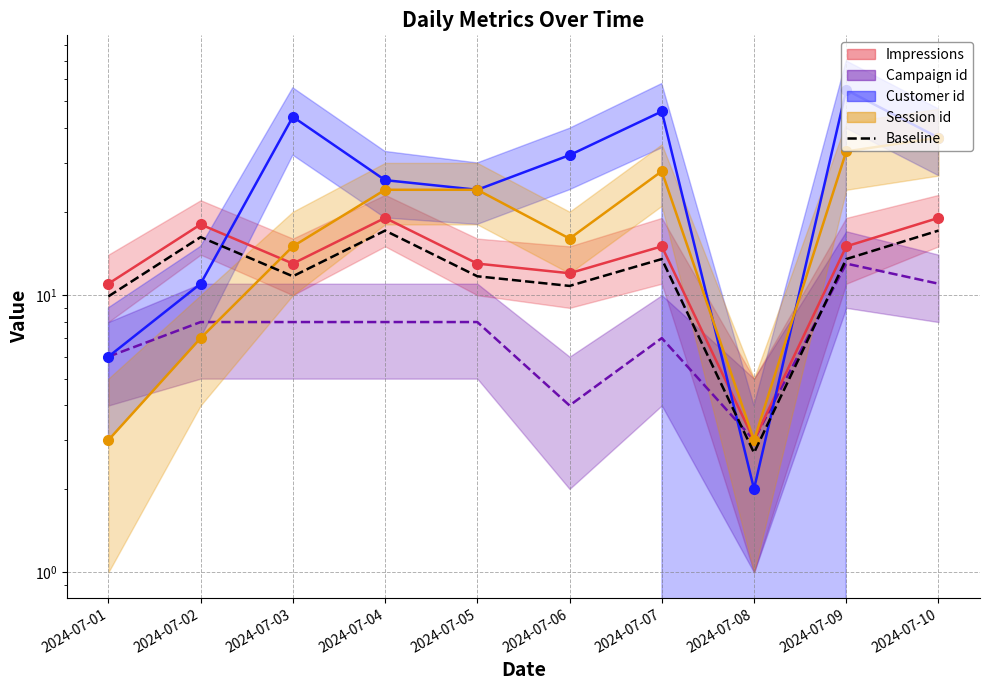

True or false: the data has more than 2 interior local peaks.

True